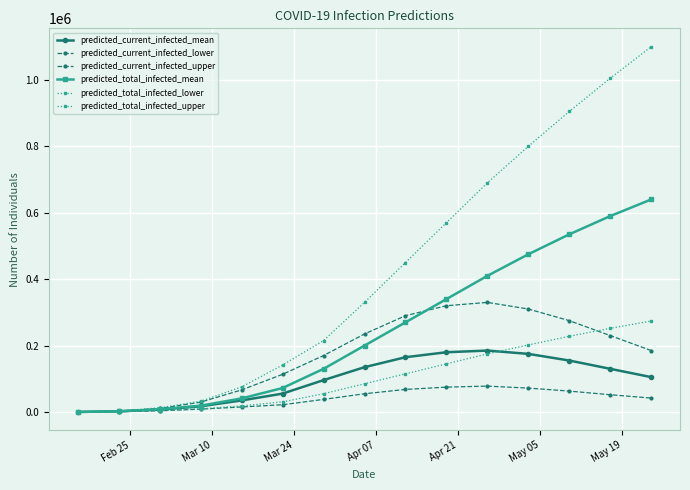

Reading left to right, transcribe all the data shown in this chart.

predicted_current_infected_mean: 266	2128	7177	17254	34884	55400	96000	135000	165000	180000	185000	175000	155000	130000	105000
predicted_current_infected_lower: 140	1121	3867	8684	15270	21959	38000	55000	68000	75000	78000	72000	63000	52000	42000
predicted_current_infected_upper: 382	3049	10757	29684	66593	113457	170000	235000	290000	320000	330000	310000	275000	230000	185000
predicted_total_infected_mean: 266	2128	8409	19116	40978	72250	130000	200000	270000	340000	410000	475000	535000	590000	640000
predicted_total_infected_lower: 140	1121	4529	9665	18555	30609	55000	85000	115000	145000	175000	202000	228000	252000	274000
predicted_total_infected_upper: 382	3049	12824	32351	75578	141502	215000	330000	450000	570000	690000	800000	905000	1005000	1100000